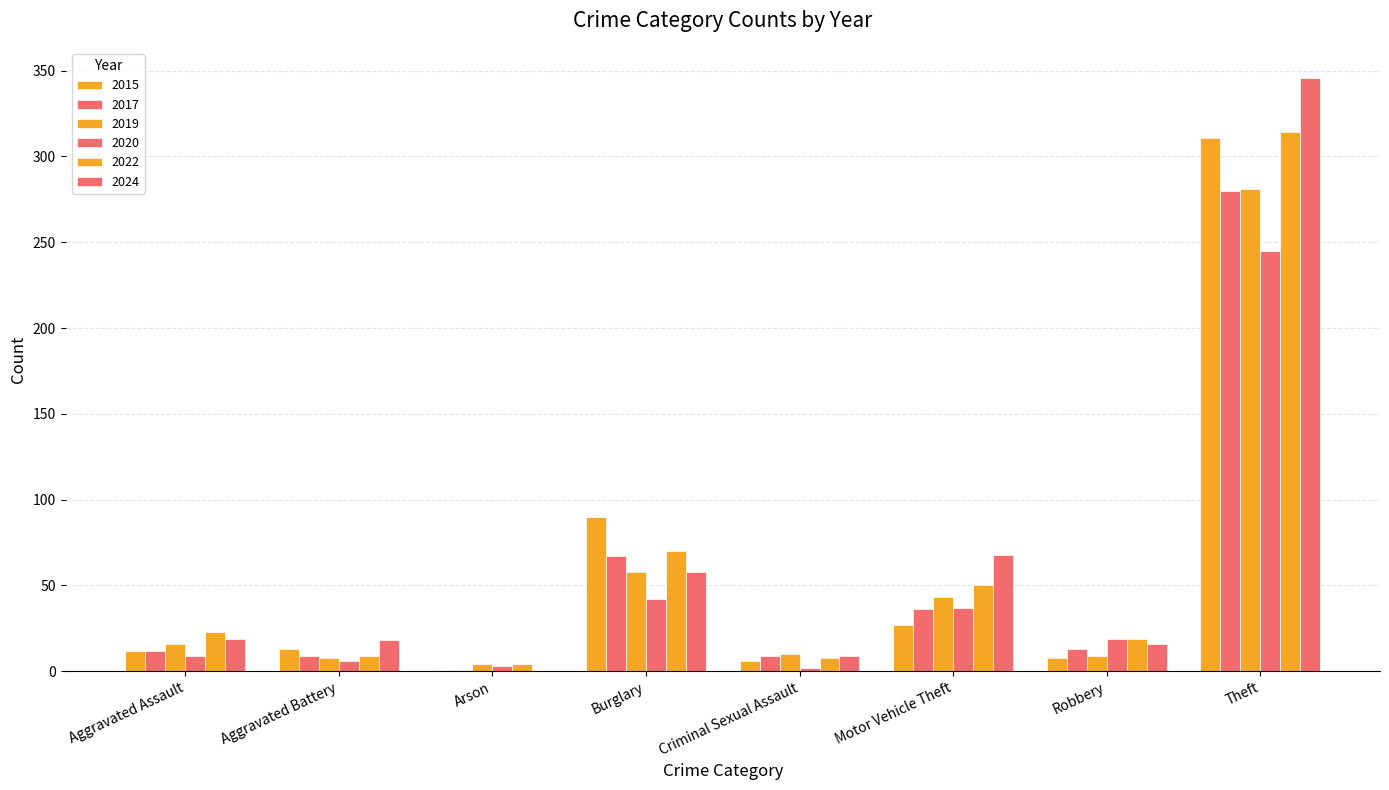

How many positive values does the 2024 series have?

7